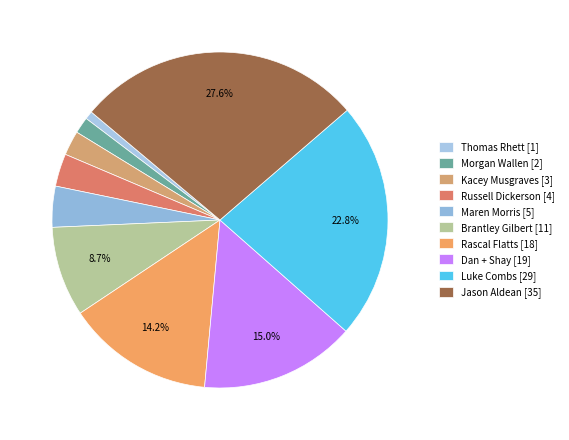

Does Russell Dickerson represent more than half of the total?

No